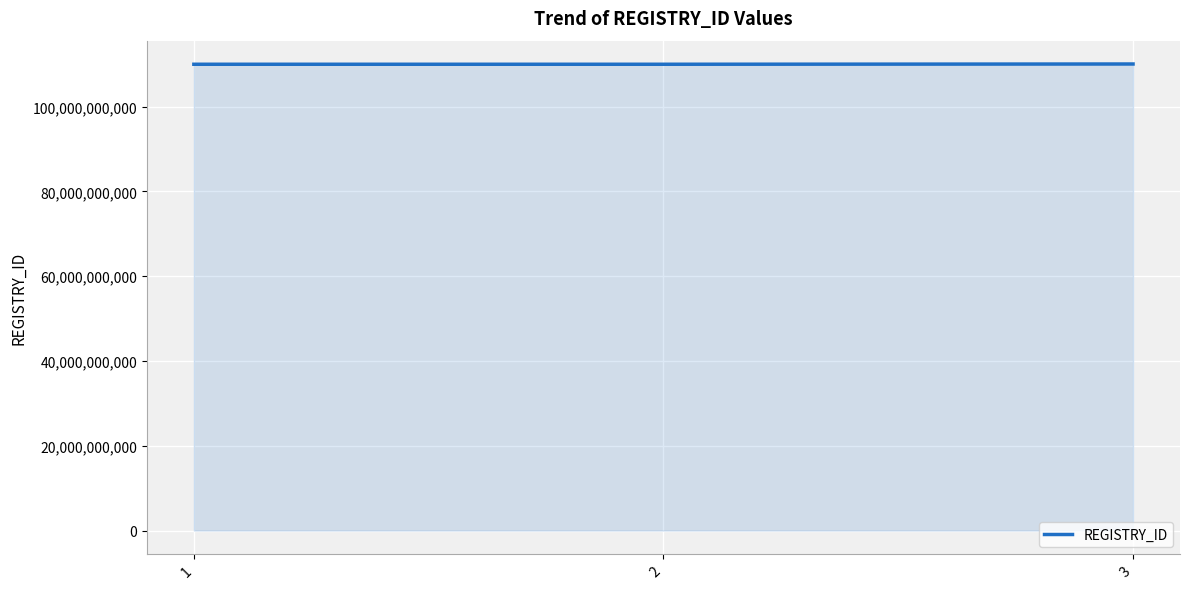

What is the maximum value shown in the chart?

110069998646